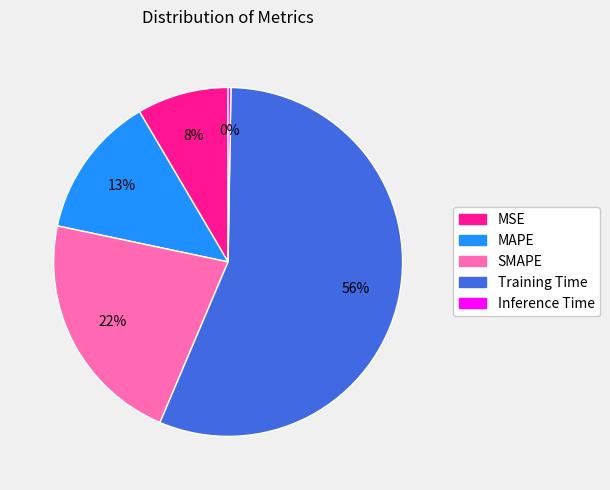

Is there any slice that represents more than half of the pie?

Yes